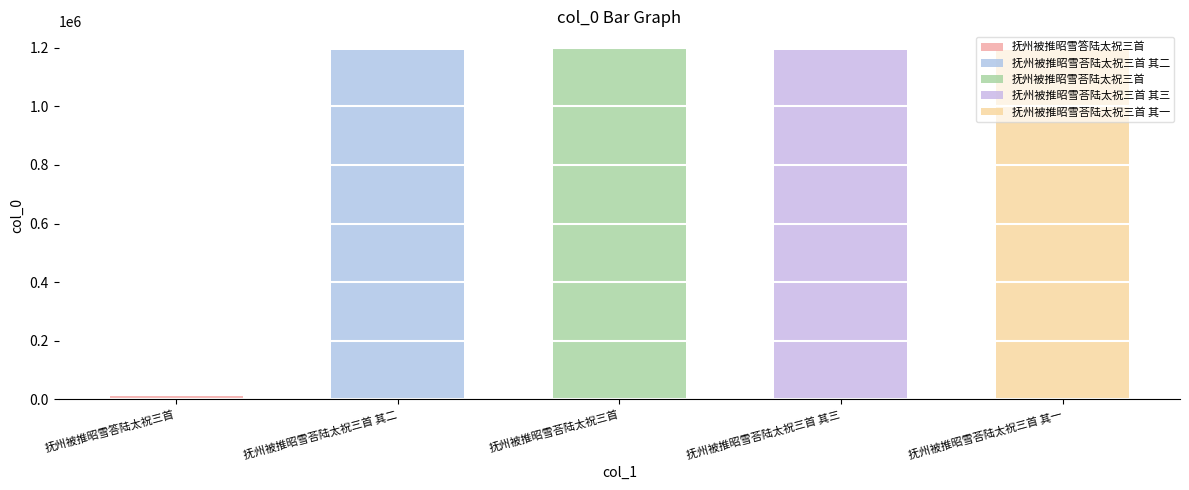

Where is the data nearest to the value 603388?

抚州被推昭雪荅陆太祝三首 其一